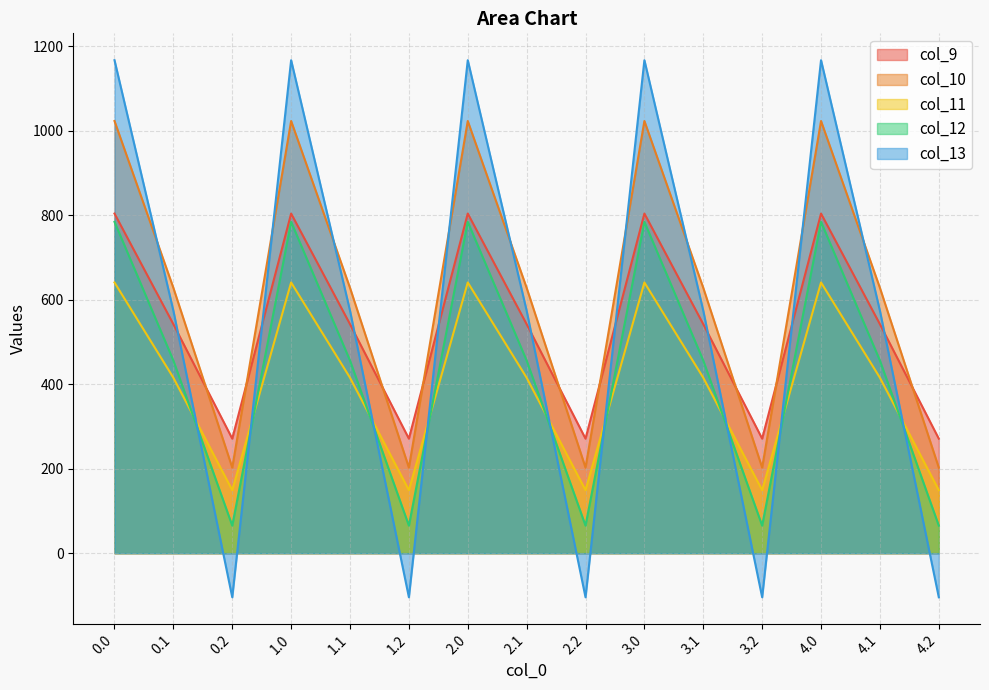

What is the label of the 12th point from the right?

1.0